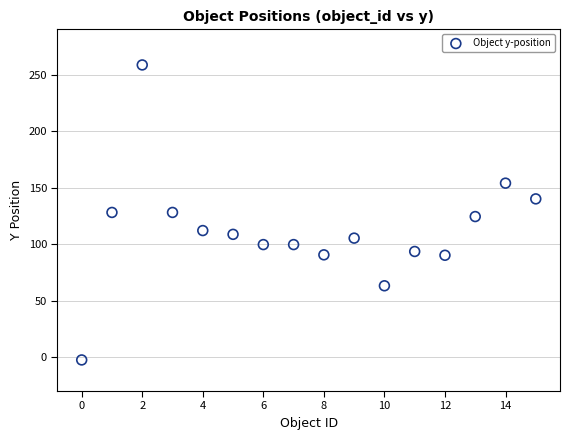

What is the range of Y values (max minus min)?

261.0